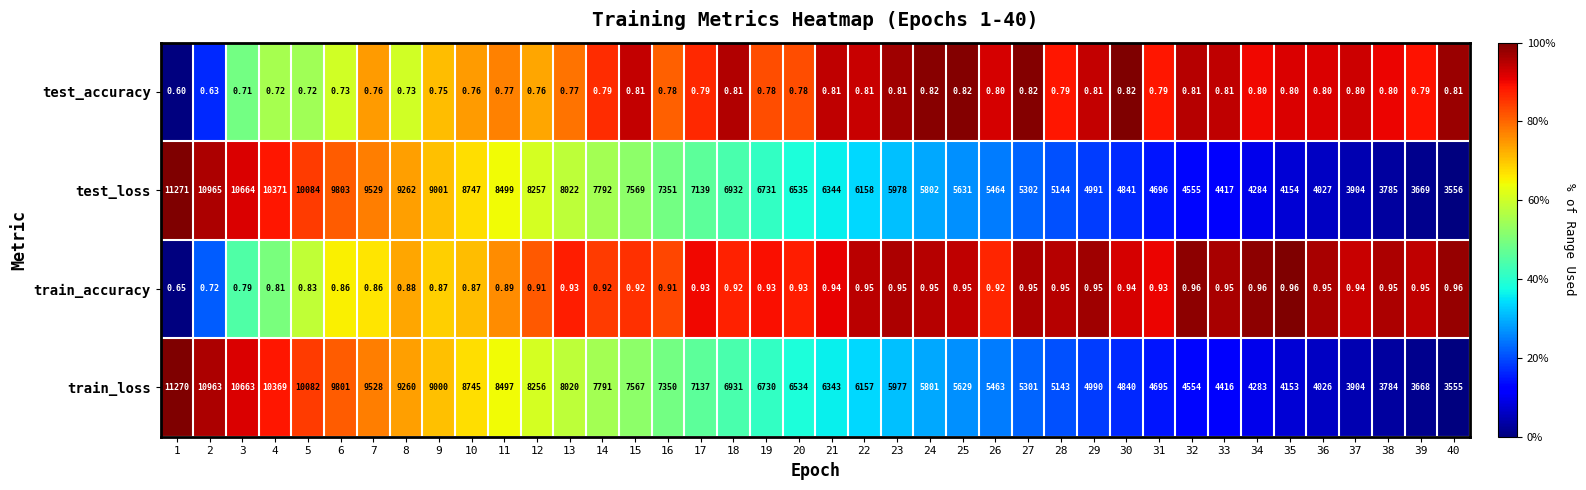

How many series are shown in this chart?

4